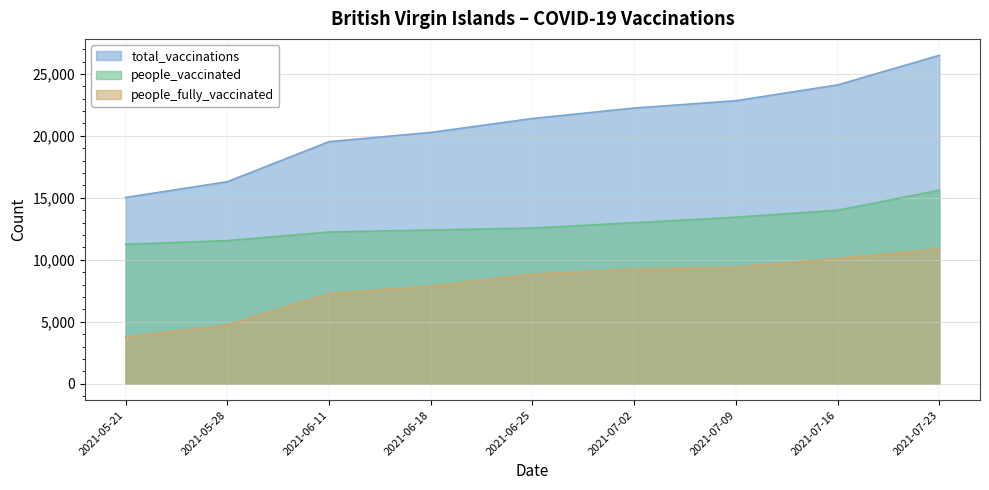

List the series in order of their overall mean, lowest first.

people_fully_vaccinated, people_vaccinated, total_vaccinations